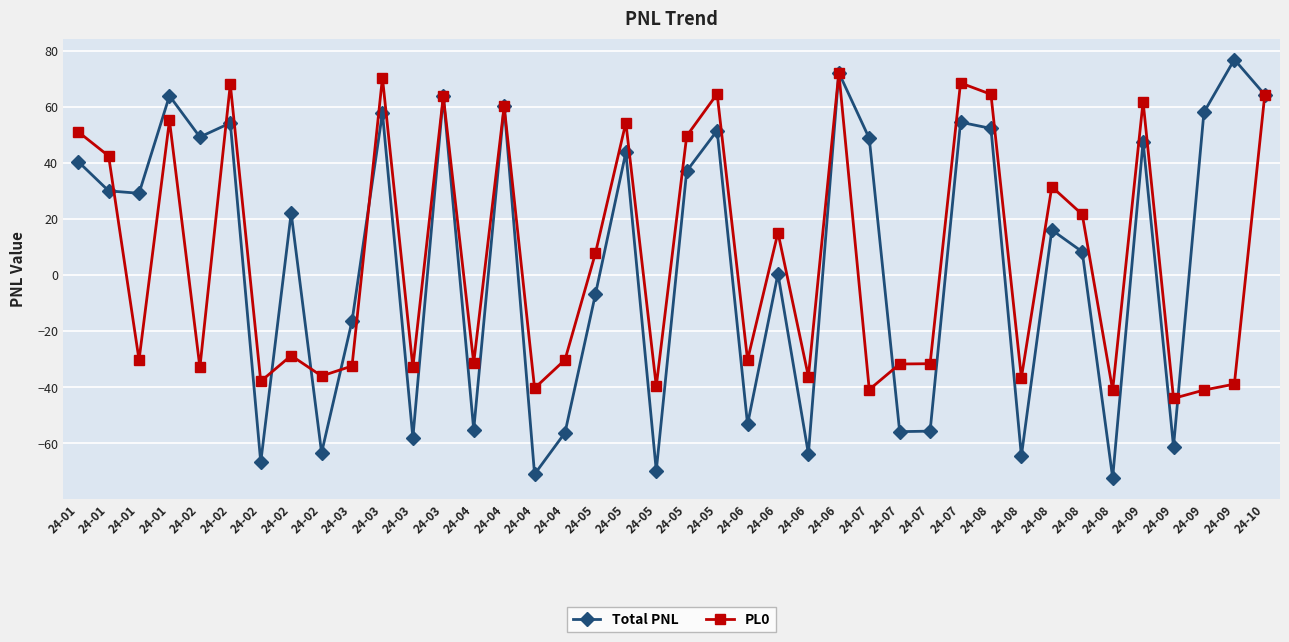

Is this an area chart (filled region under the line)?

No